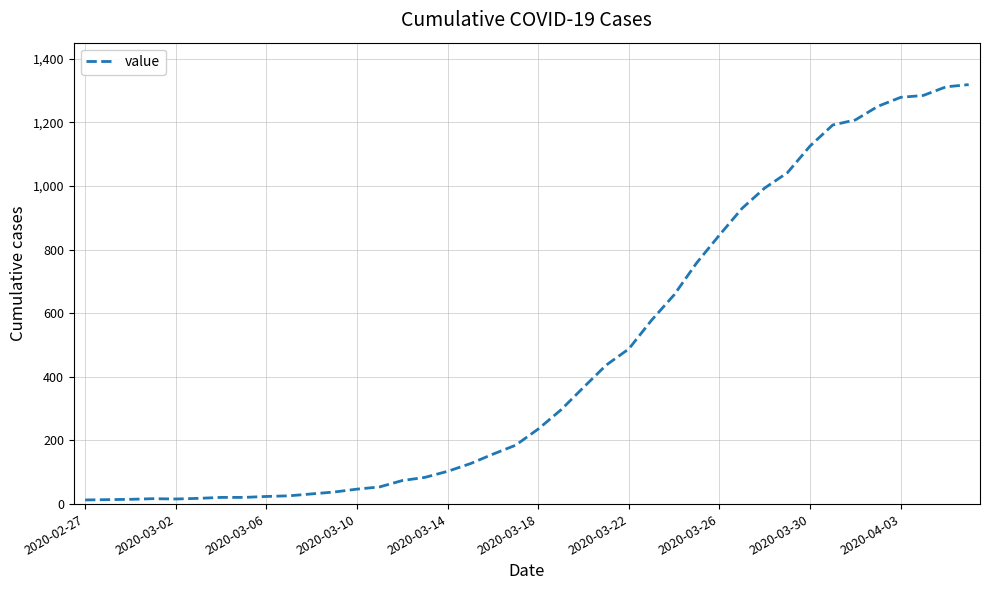

What is the maximum value shown in the chart?

1319